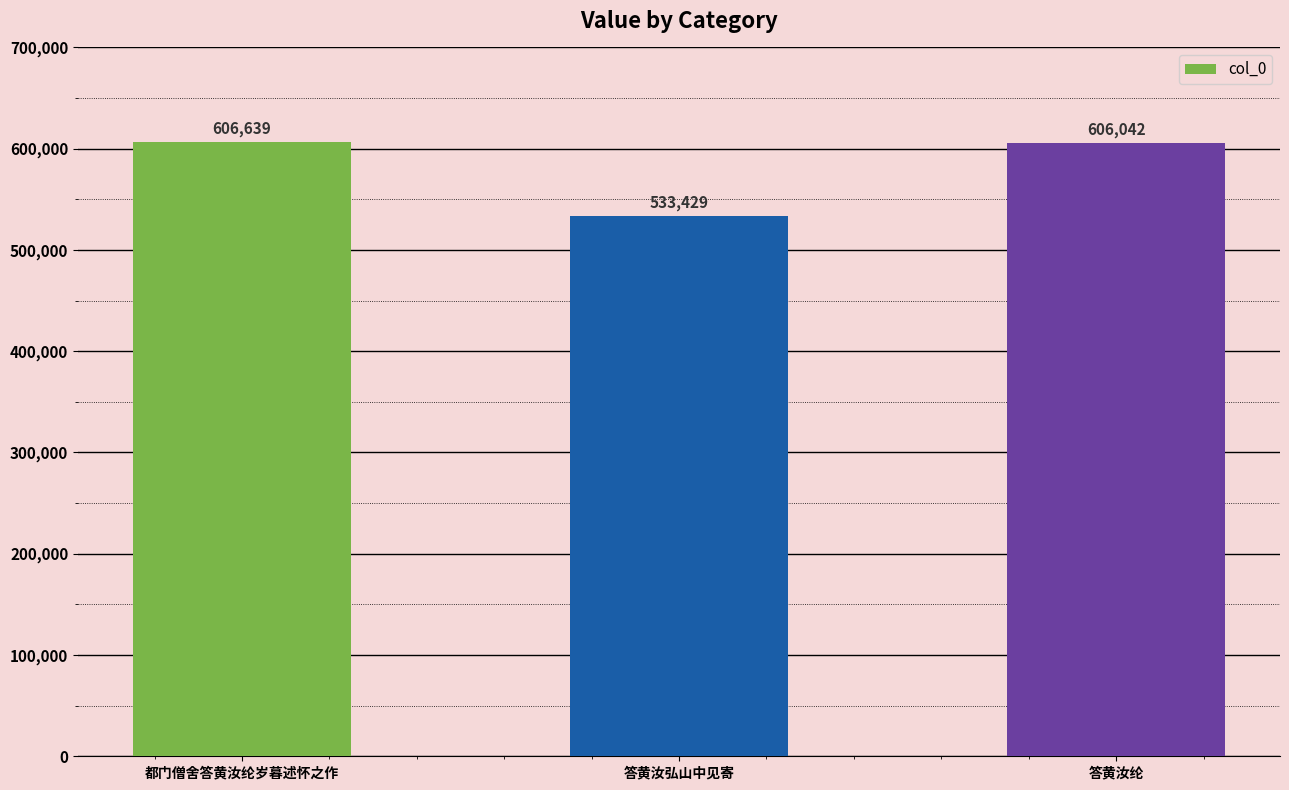

What is the greatest value displayed?

606639